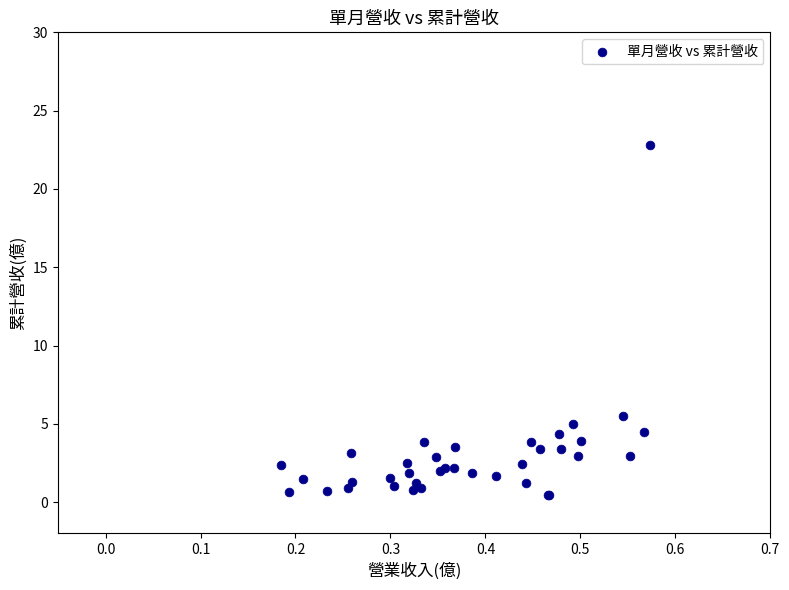

What Y value in the scatter plot is closest to 11?

5.5